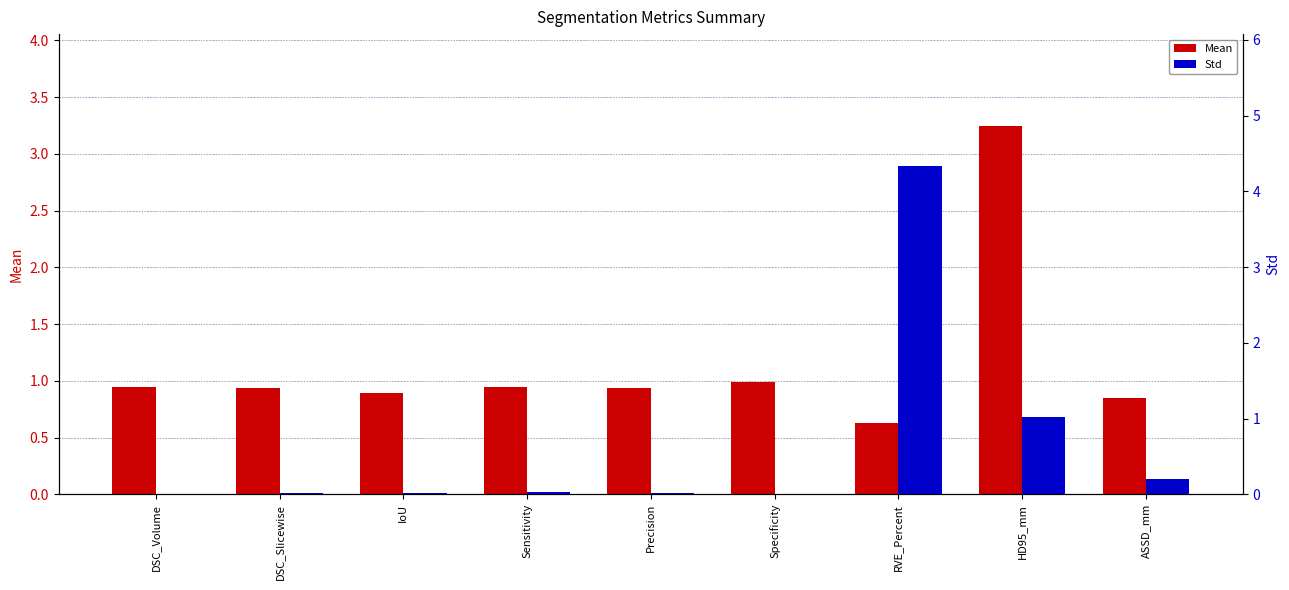

List the series in order of their peak value, lowest first.

Mean, Std